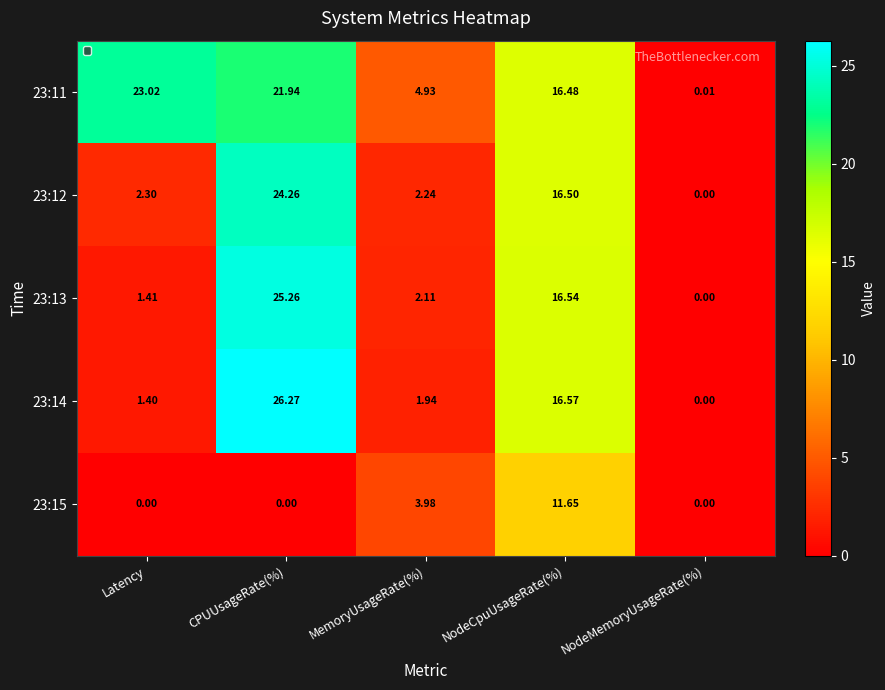

At which label does 23:15 reach its peak?

NodeCpuUsageRate(%)